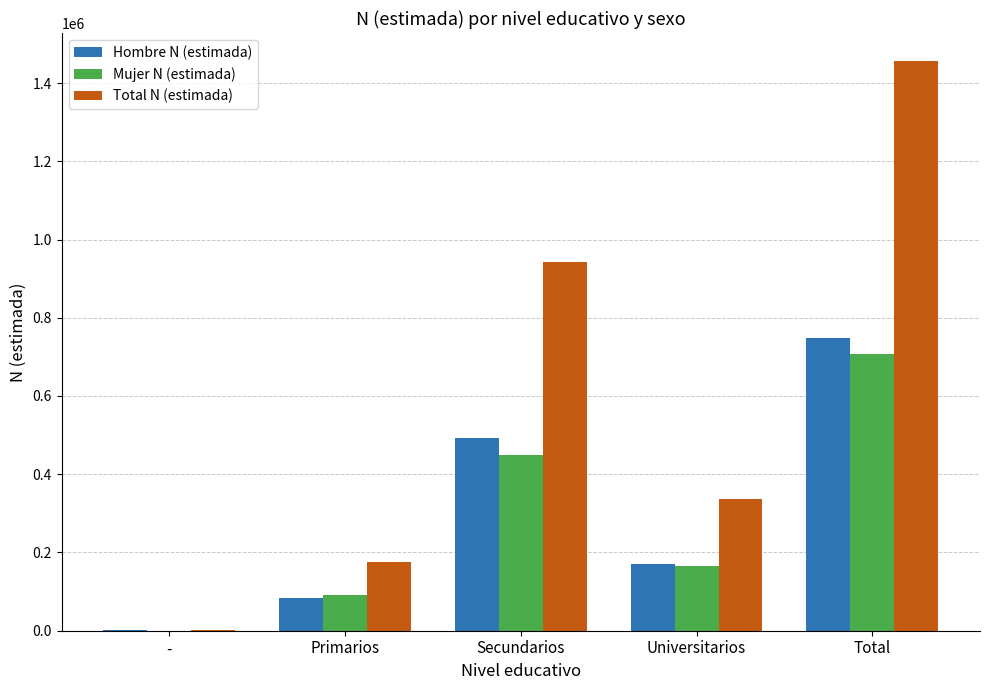

Between Secundarios and Total, which series saw the biggest shift?

Total N (estimada)